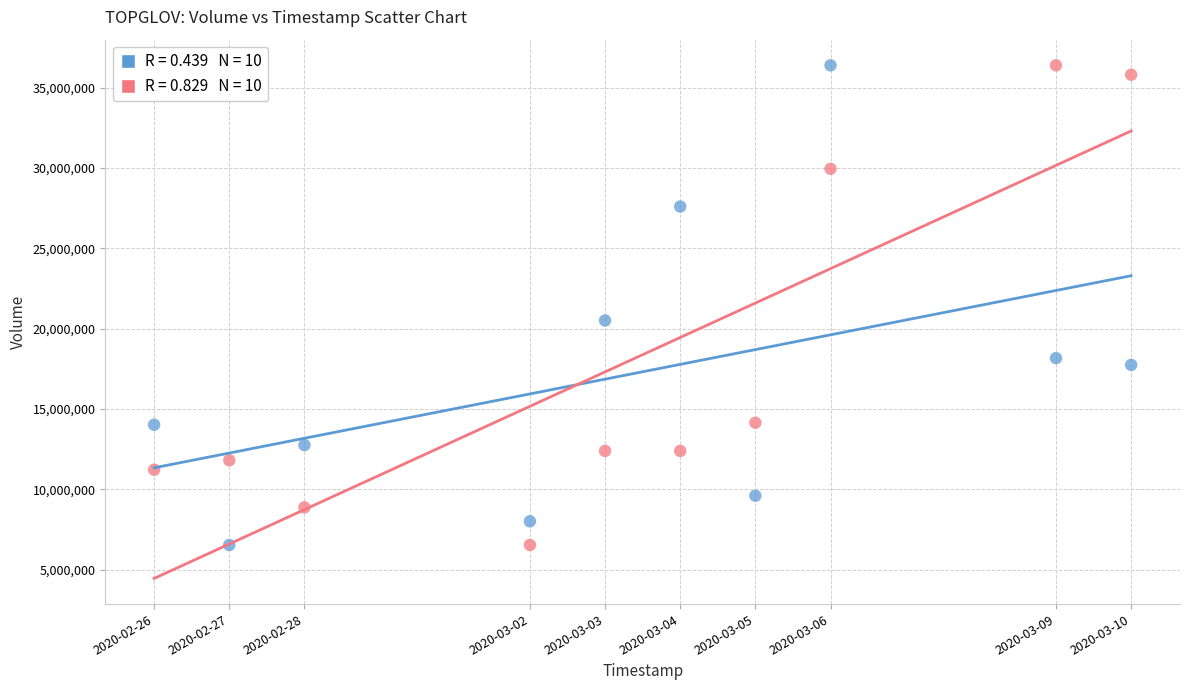

Across all series, what Y value is closest to 21460900?

20505000.0